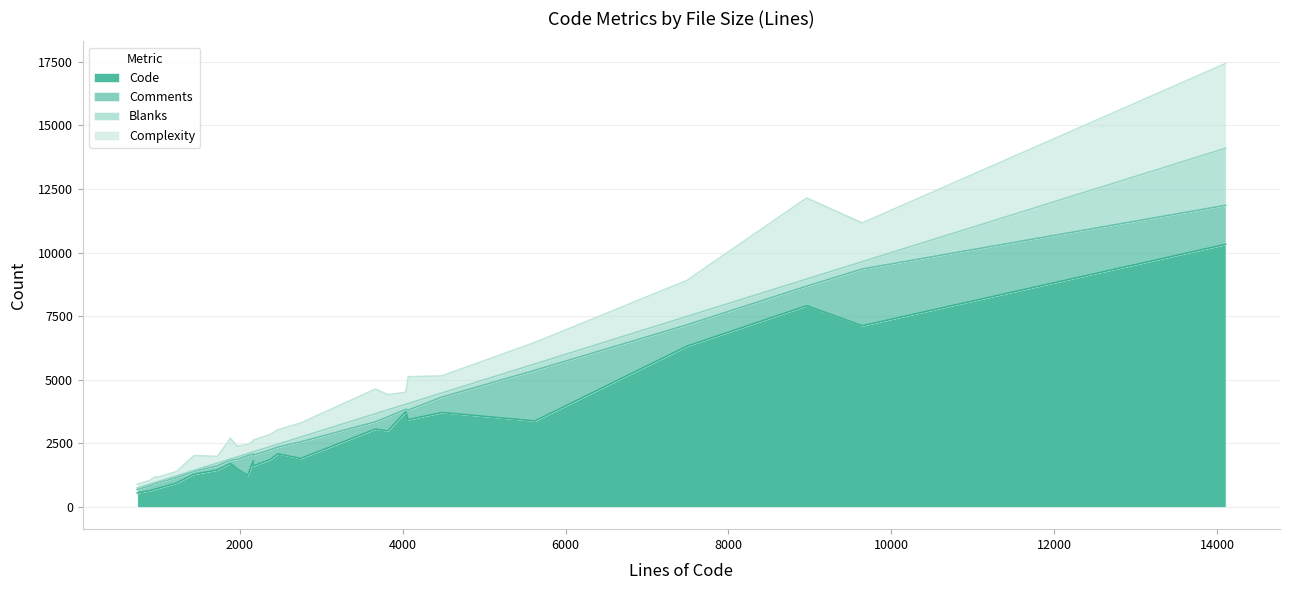

Reading left to right, extract all data points from this chart.

Code: xwd.c=703	widget.c=7125	tiff.c=3432	threshold.c=1906	statistic.c=2990	quantum-export.c=3754	psd.c=3060	ps.c=1822	property.c=3714	pnm.c=2091	png.c=10324	pcl.c=729	mogrify.c=7913	layer.c=1241	gif.c=1500	fourier.c=1451	feature.c=1867	emf.c=641	draw.c=6320	display.c=1708	cut.c=555	cin.c=944	blob.c=3381	annotate.c=1616	animate.c=1290
Comments: xwd.c=218	widget.c=2231	tiff.c=379	threshold.c=655	statistic.c=553	quantum-export.c=87	psd.c=288	ps.c=262	property.c=604	pnm.c=265	png.c=1535	pcl.c=221	mogrify.c=768	layer.c=780	gif.c=373	fourier.c=169	feature.c=380	emf.c=192	draw.c=840	display.c=133	cut.c=129	cin.c=212	blob.c=1993	annotate.c=420	animate.c=108
Blanks: xwd.c=38	widget.c=287	tiff.c=258	threshold.c=187	statistic.c=275	quantum-export.c=198	psd.c=317	ps.c=83	property.c=162	pnm.c=113	png.c=2245	pcl.c=43	mogrify.c=280	layer.c=75	gif.c=97	fourier.c=105	feature.c=126	emf.c=65	draw.c=330	display.c=44	cut.c=57	cin.c=70	blob.c=250	annotate.c=132	animate.c=39
Complexity: xwd.c=225	widget.c=1525	tiff.c=1050	threshold.c=553	statistic.c=596	quantum-export.c=470	psd.c=970	ps.c=419	property.c=674	pnm.c=566	png.c=3332	pcl.c=178	mogrify.c=3188	layer.c=360	gif.c=417	fourier.c=261	feature.c=474	emf.c=149	draw.c=1417	display.c=814	cut.c=148	cin.c=167	blob.c=844	annotate.c=461	animate.c=582